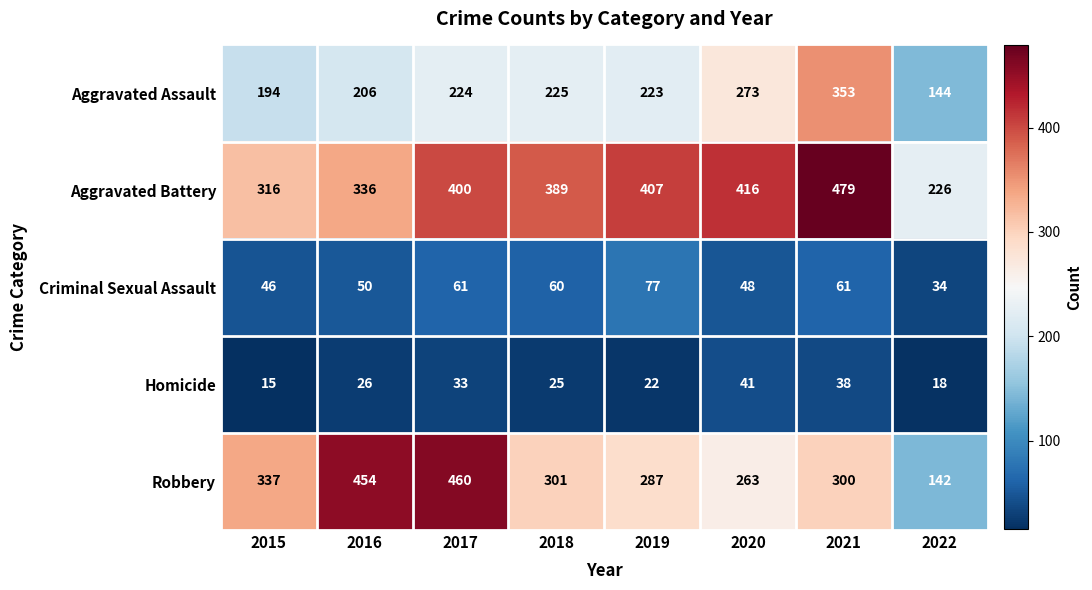

At which category is the sum across all series the highest?

2021